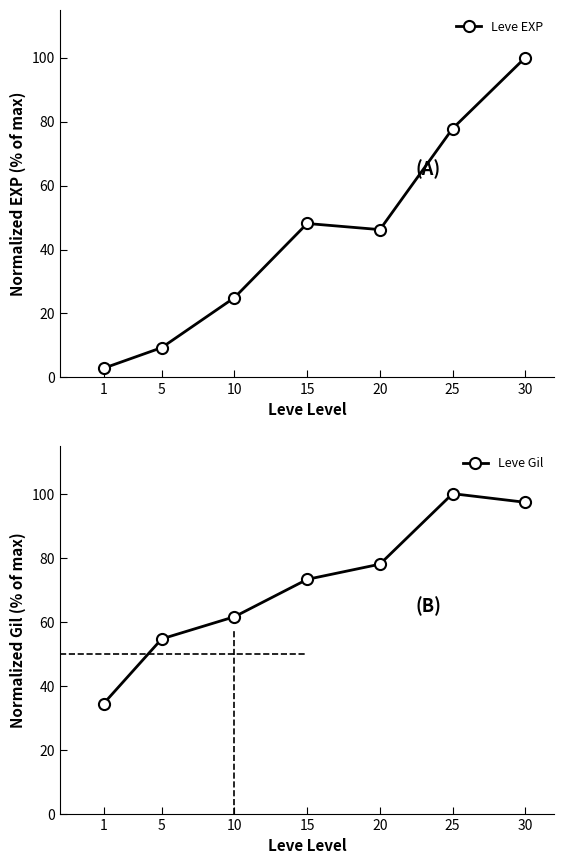

How many data points does each series have?

7